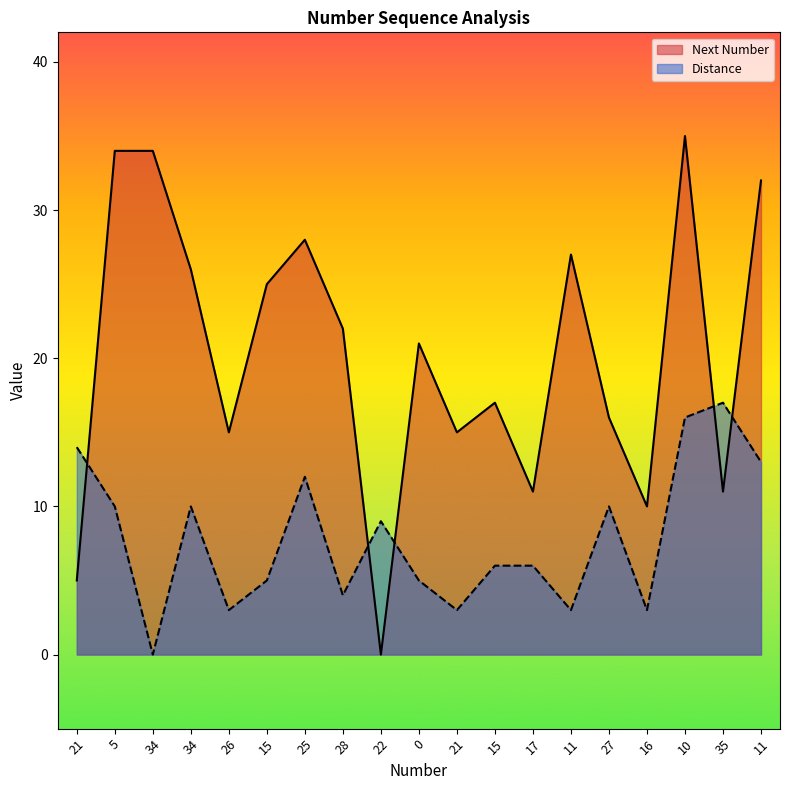

Reading left to right, list all the values displayed in this chart.

Next Number: 21=5	5=34	34=34	34=26	26=15	15=25	25=28	28=22	22=0	0=21	21=15	15=17	17=11	11=27	27=16	16=10	10=35	35=11	11=32
Distance: 21=14	5=10	34=0	34=10	26=3	15=5	25=12	28=4	22=9	0=5	21=3	15=6	17=6	11=3	27=10	16=3	10=16	35=17	11=13